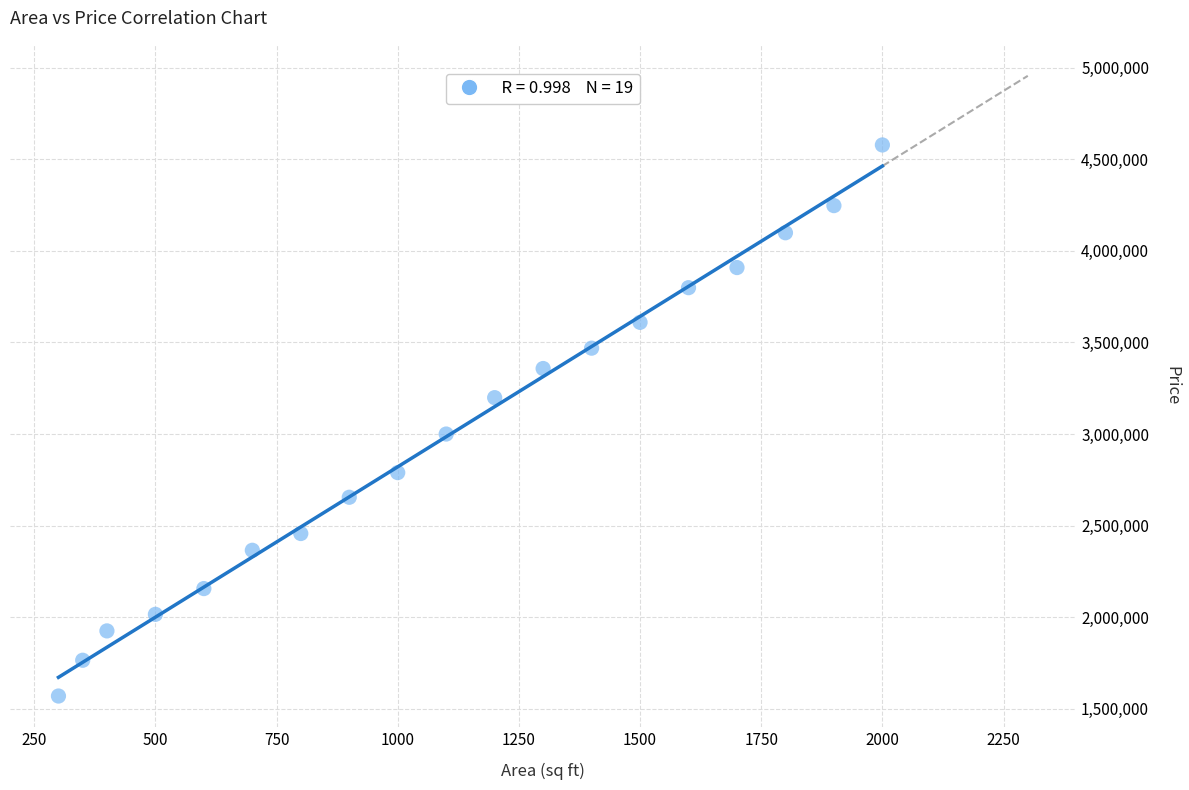

What Y value in the scatter plot is closest to 3073994?

3000000